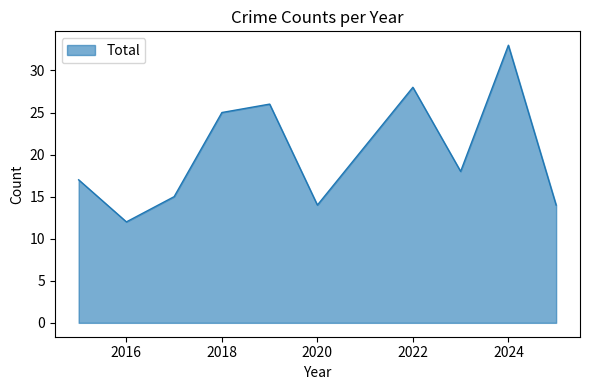

What is the difference between the maximum and minimum values?

21